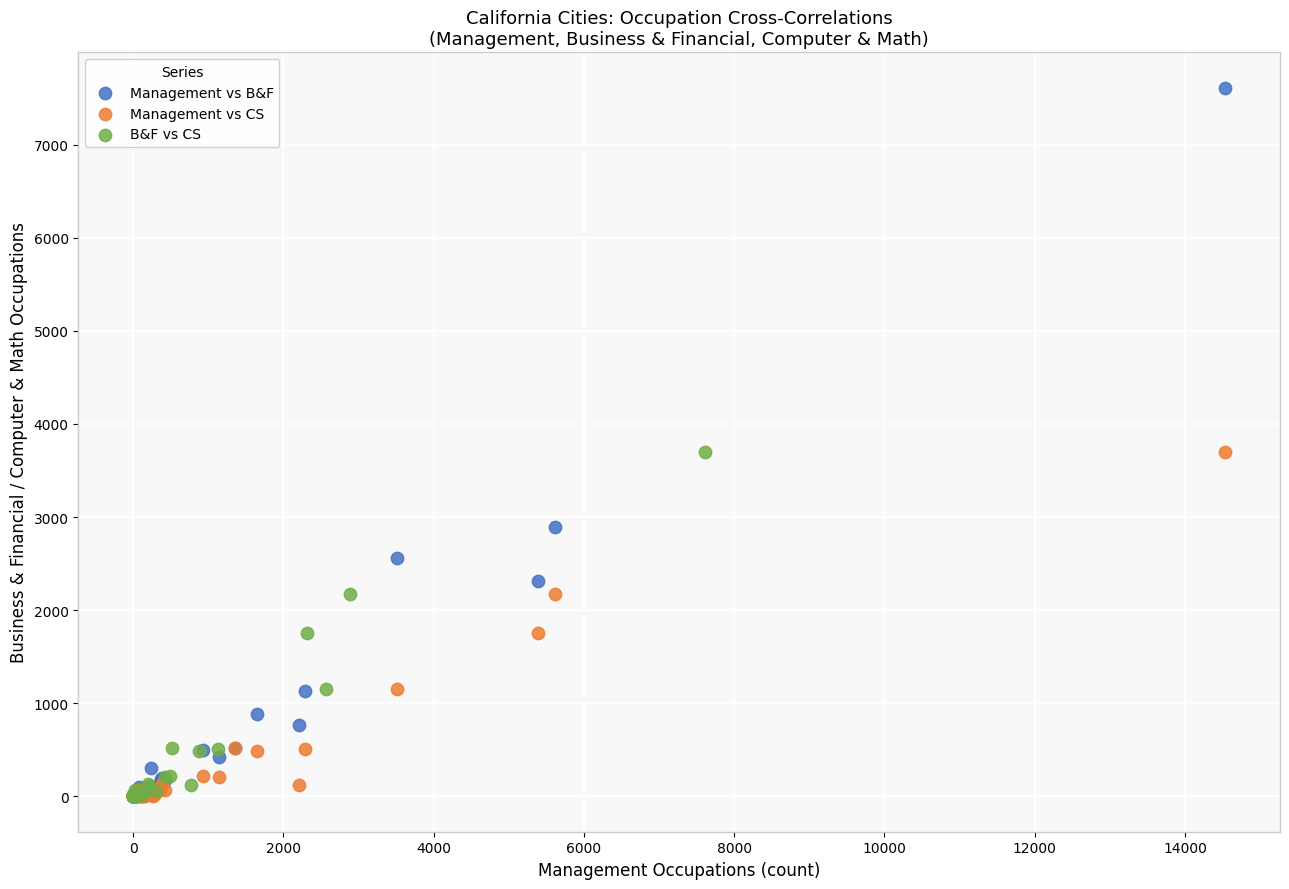

Which series reaches the maximum Y coordinate?

Management vs B&F